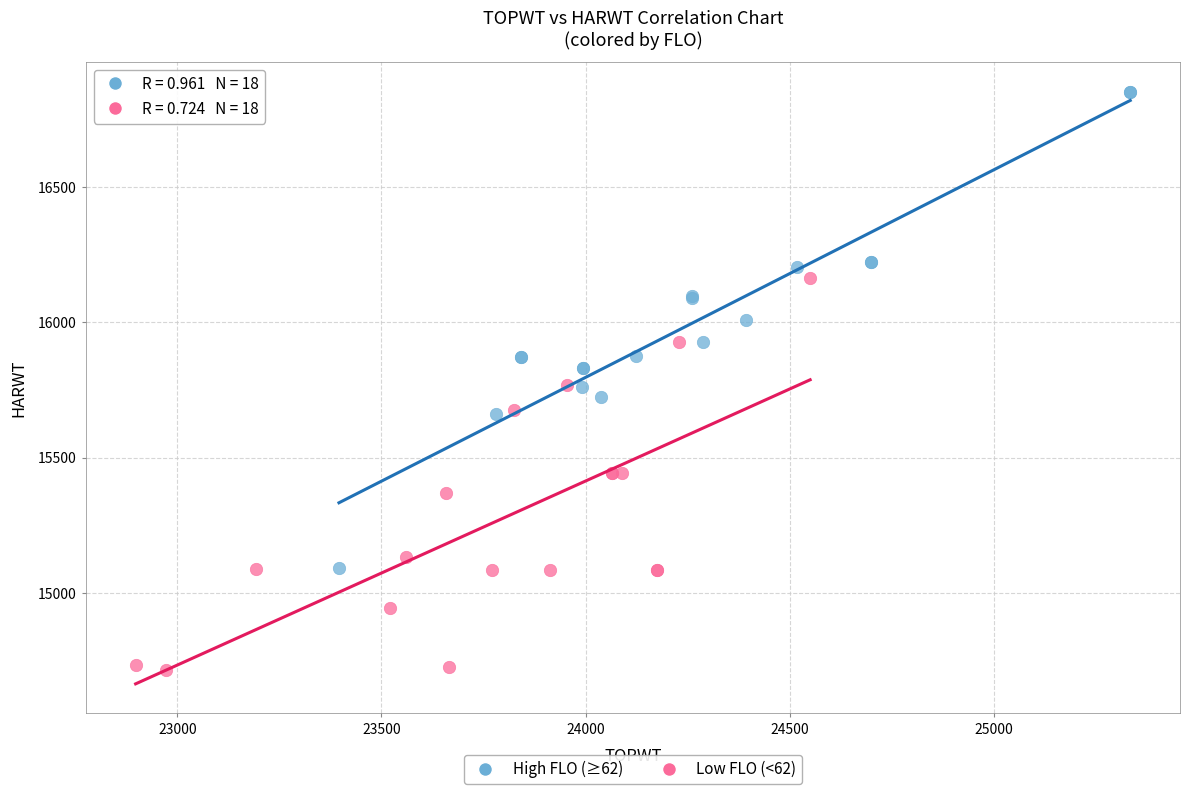

What are all the series names shown in the legend?

High FLO (≥62), Low FLO (<62)